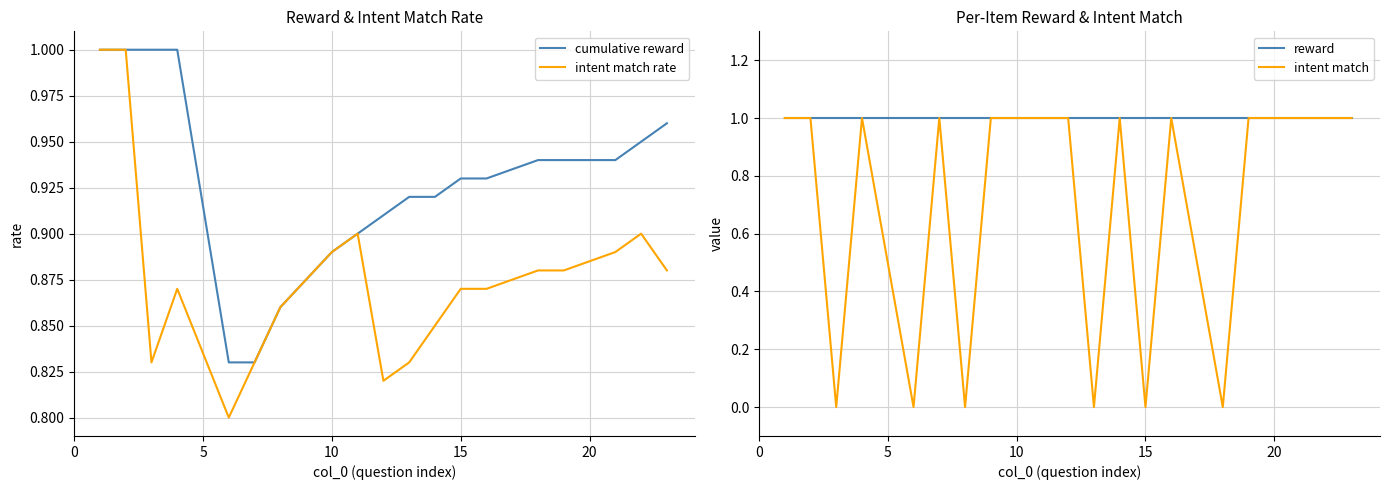

What is the sum of all reward values?

20